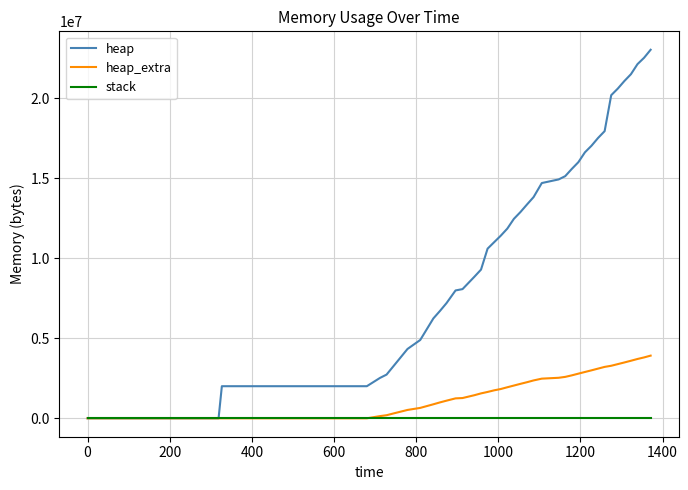

Which series has the widest spread of values?

heap